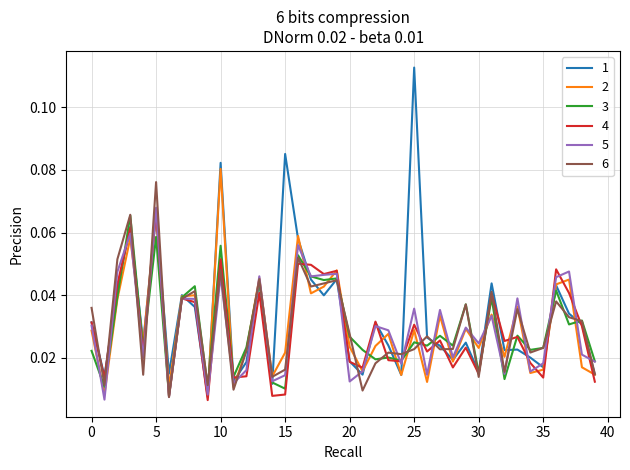

At which category is the sum across all series the highest?

5